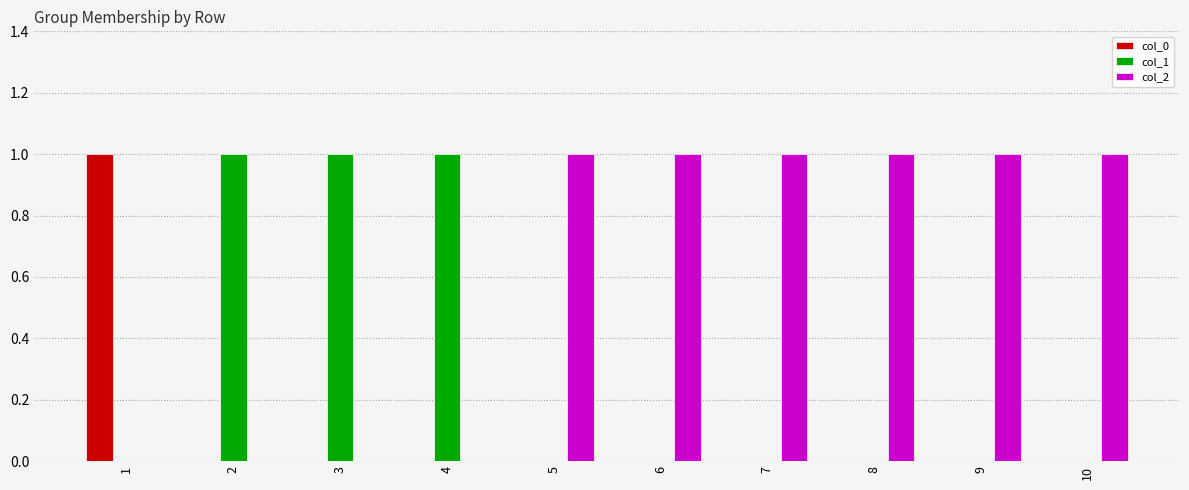

Reading left to right, what are all the values shown in this chart?

col_0: 1=1	2=0	3=0	4=0	5=0	6=0	7=0	8=0	9=0	10=0
col_1: 1=0	2=1	3=1	4=1	5=0	6=0	7=0	8=0	9=0	10=0
col_2: 1=0	2=0	3=0	4=0	5=1	6=1	7=1	8=1	9=1	10=1